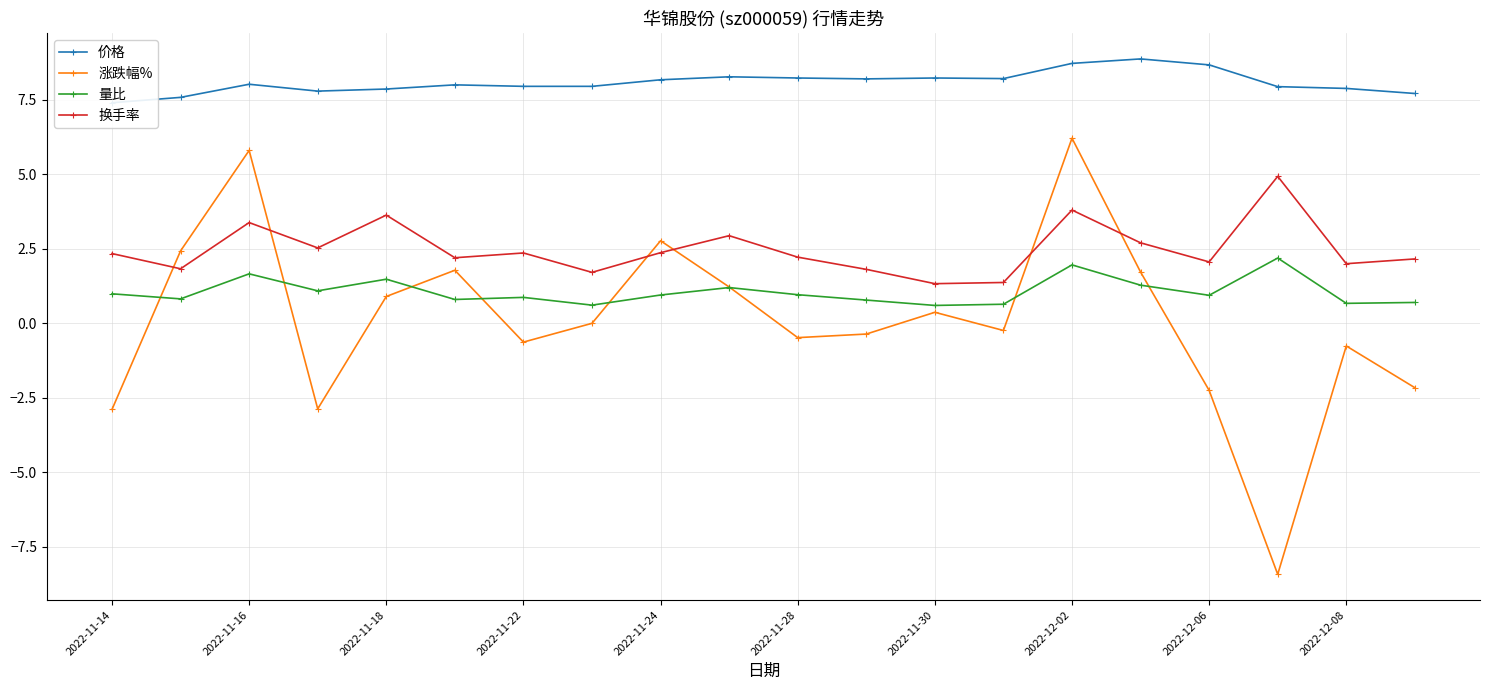

How many values in the 价格 series are below 8?

9